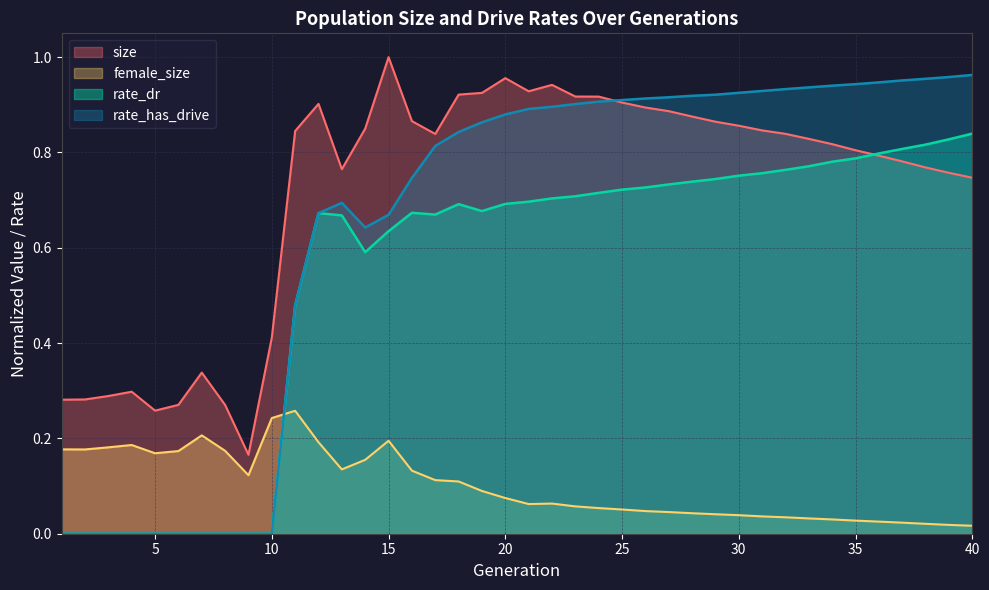

What is the difference between the maximum and second lowest values in the rate_has_drive series?

1.0